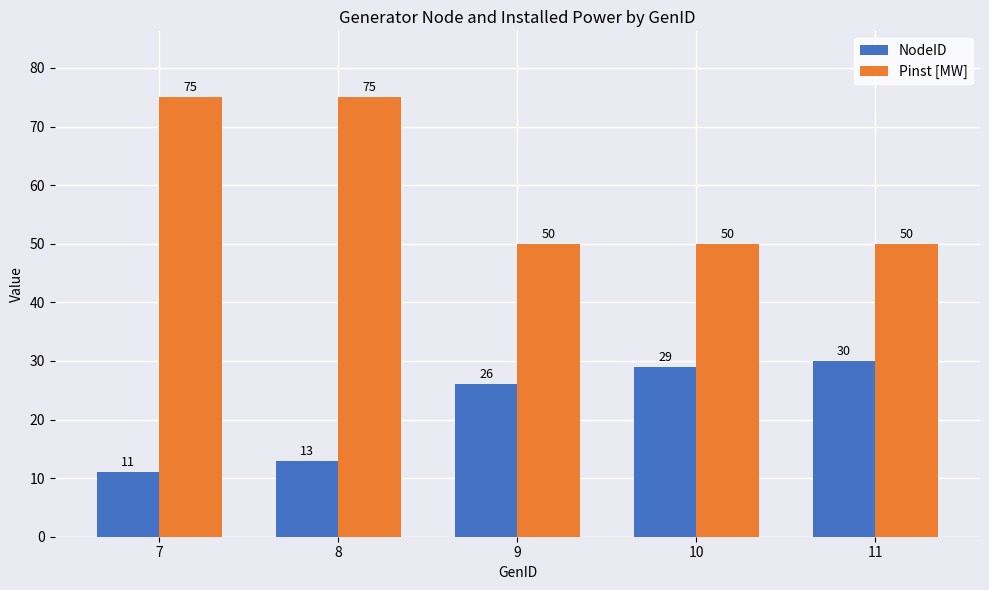

How many distinct data groups are displayed?

2